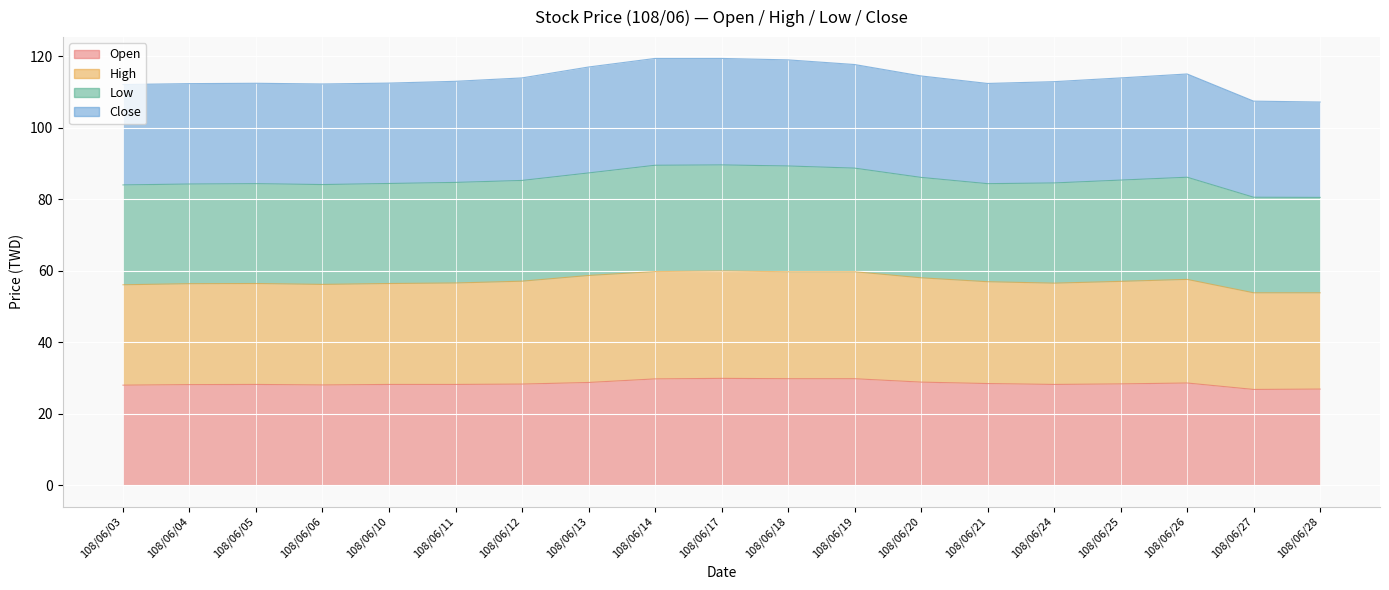

Between 108/06/11 and 108/06/17, which series saw the biggest shift?

Close